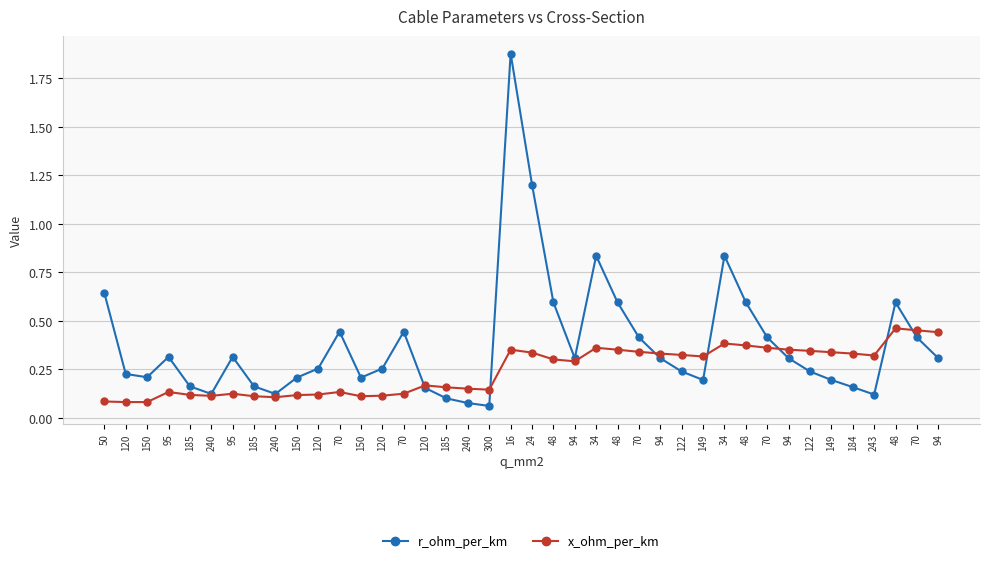

True or false: x_ohm_per_km and r_ohm_per_km cross at least once.

True